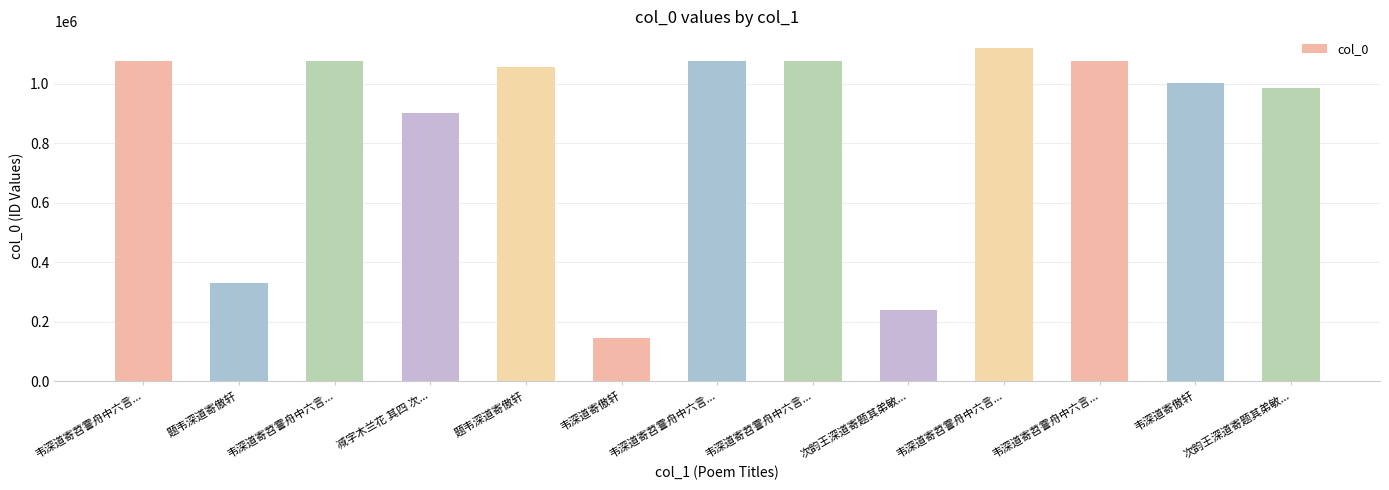

Rank the categories by value from lowest to highest.

韦深道寄傲轩, 次韵王深道寄题其弟敏..., 题韦深道寄傲轩, 减字木兰花 其四 次..., 次韵王深道寄题其弟敏..., 韦深道寄傲轩, 题韦深道寄傲轩, 韦深道寄苕霅舟中六言..., 韦深道寄苕霅舟中六言..., 韦深道寄苕霅舟中六言..., 韦深道寄苕霅舟中六言..., 韦深道寄苕霅舟中六言..., 韦深道寄苕霅舟中六言...